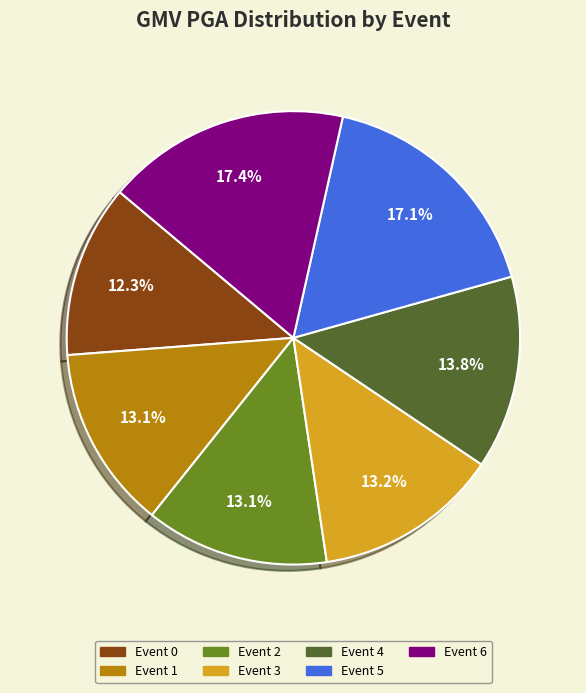

Which category has the smallest portion of the pie?

Event 0